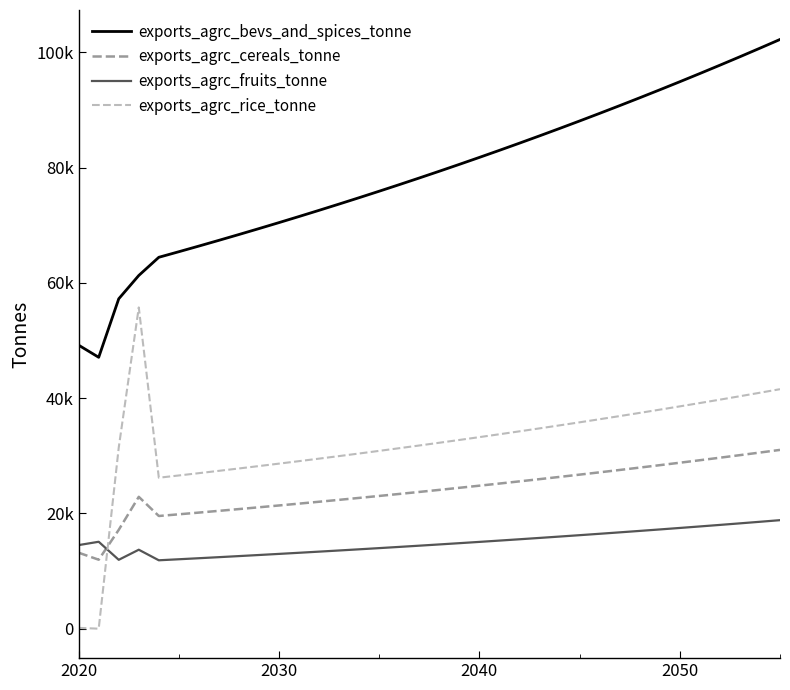

What are all the series names shown in the legend?

exports_agrc_bevs_and_spices_tonne, exports_agrc_cereals_tonne, exports_agrc_fruits_tonne, exports_agrc_rice_tonne